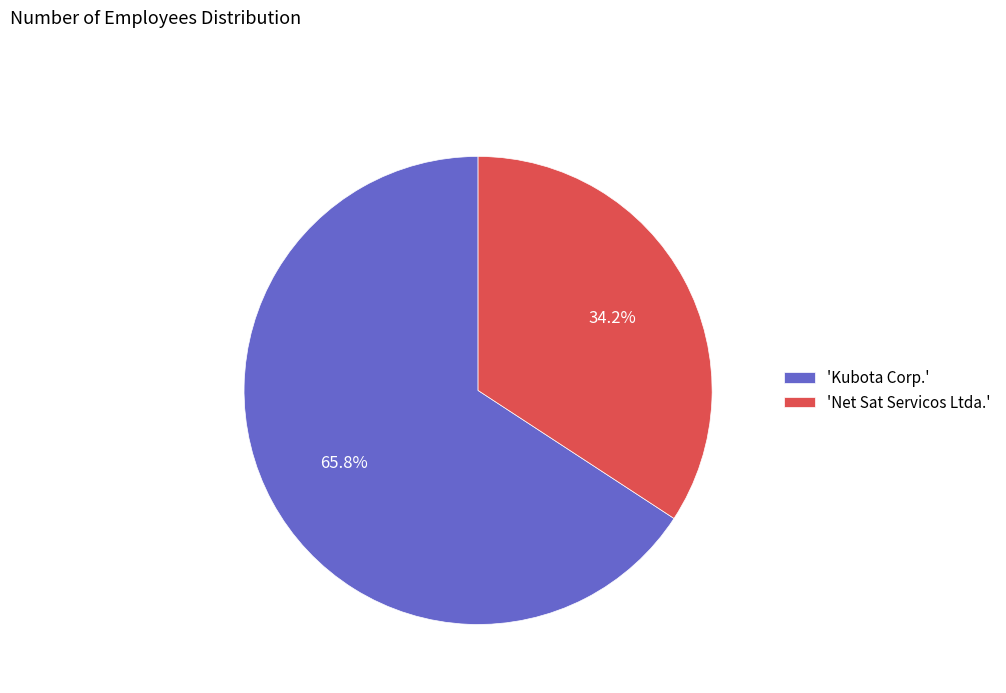

Which category accounts for the majority?

'Kubota Corp.'